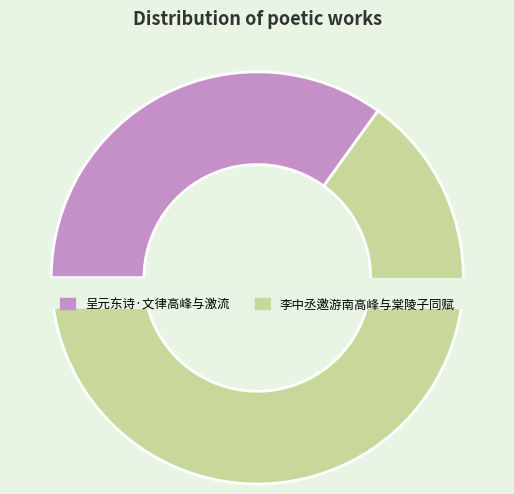

Which has a higher value, 李中丞邀游南高峰与棠陵子同赋 or 呈元东诗·文律高峰与激流?

李中丞邀游南高峰与棠陵子同赋